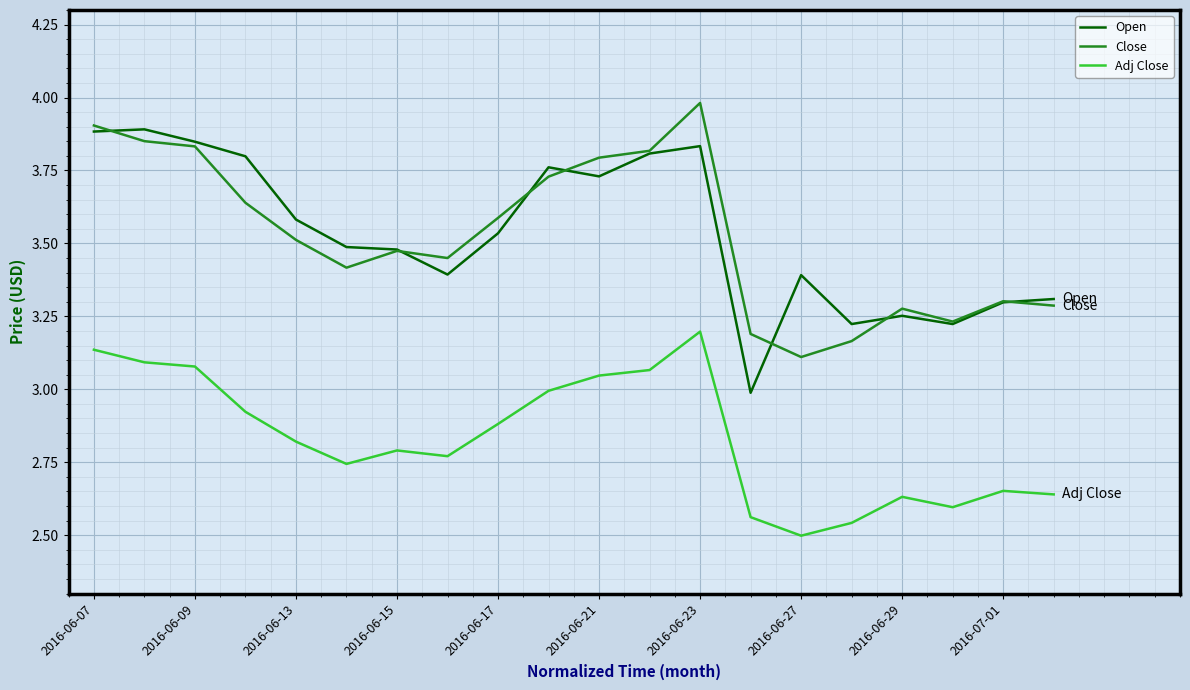

How many lines are shown in the chart?

3